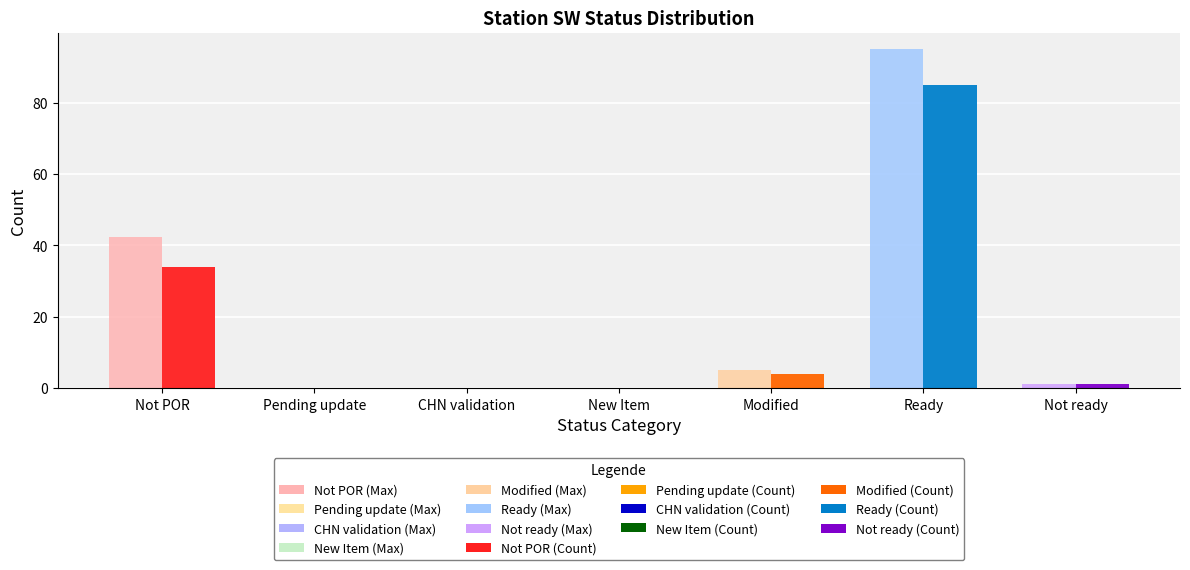

What is the total value across all series at Not POR?

76.5